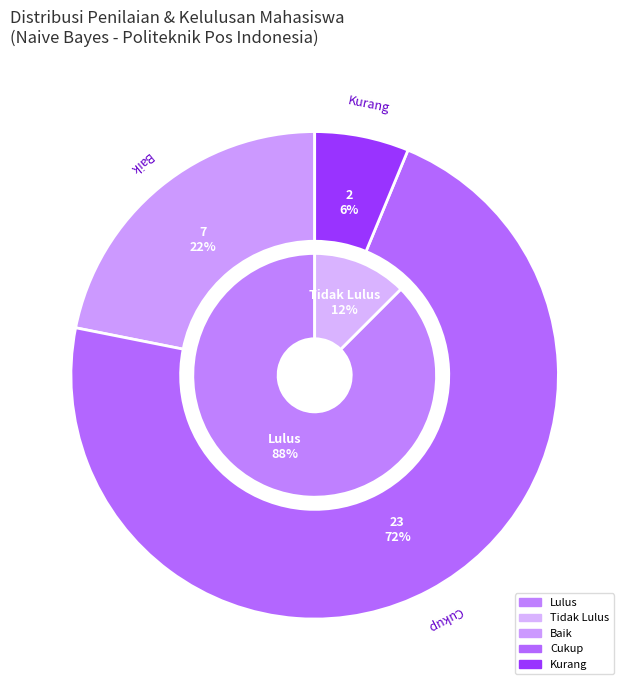

True or false: Cukup accounts for 60% of the total.

False